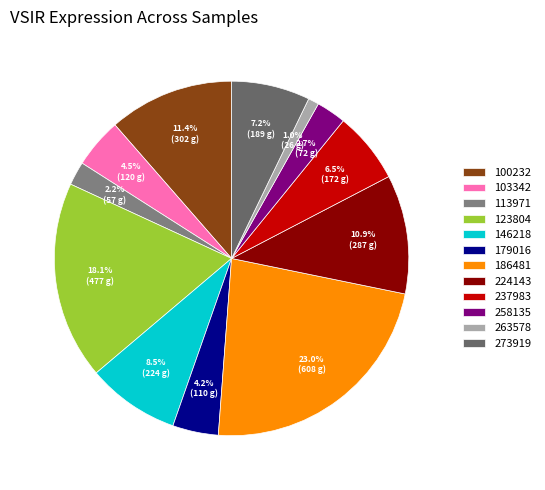

True or false: 237983 accounts for 7% of the total.

True